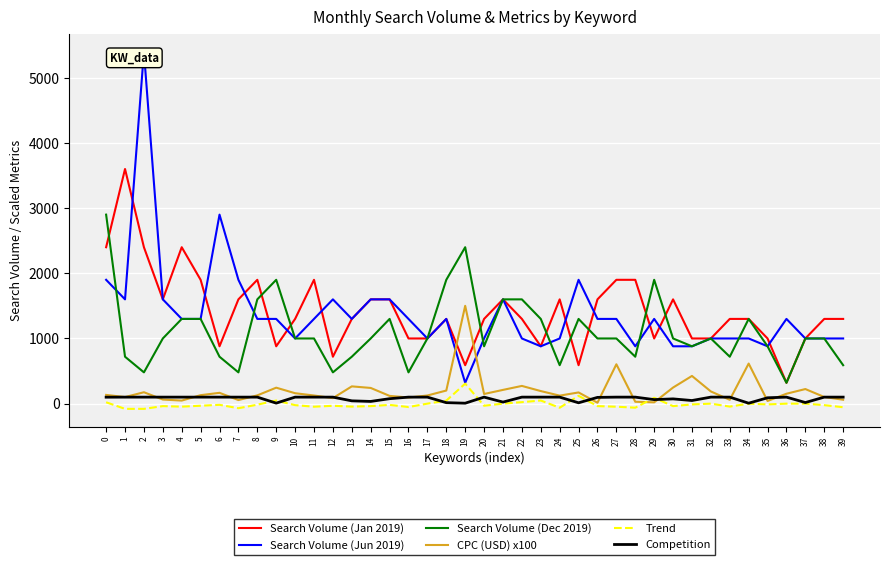

At how many categories does at least one series exceed 3190?

2